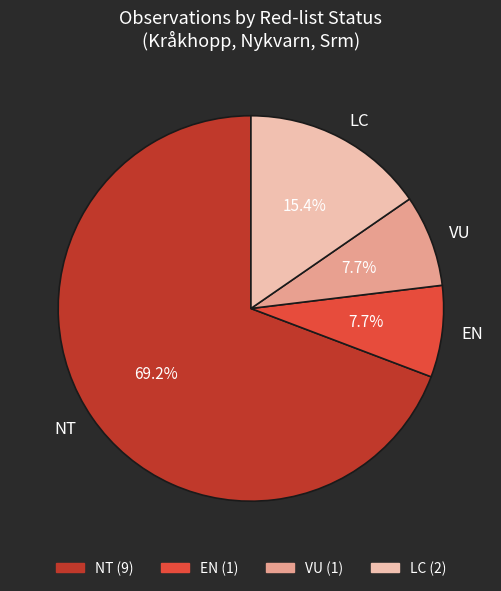

Which slice represents more than half of the pie?

NT